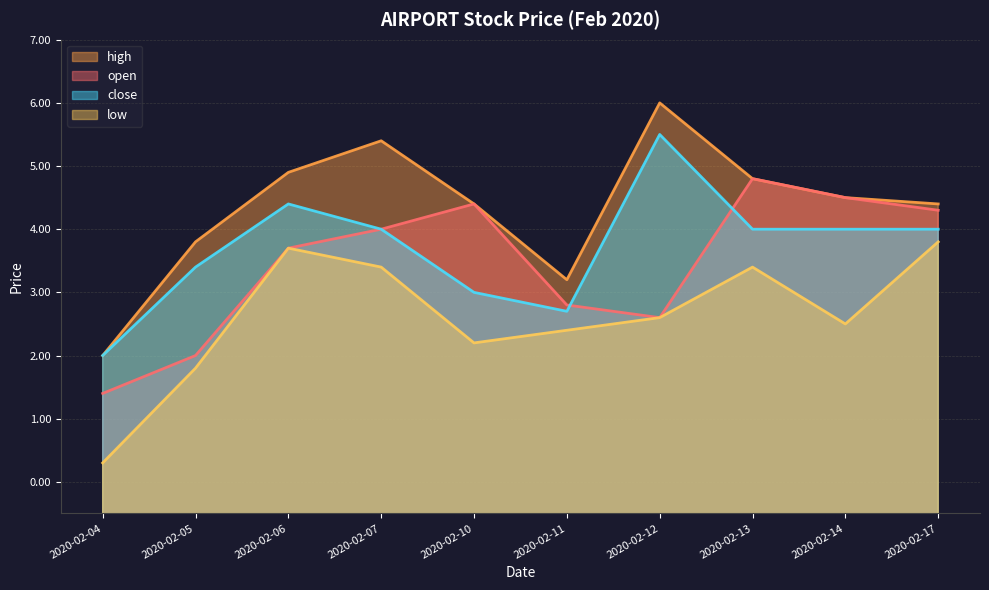

The high series shows 7.1 at 2020-02-06. True or false?

True